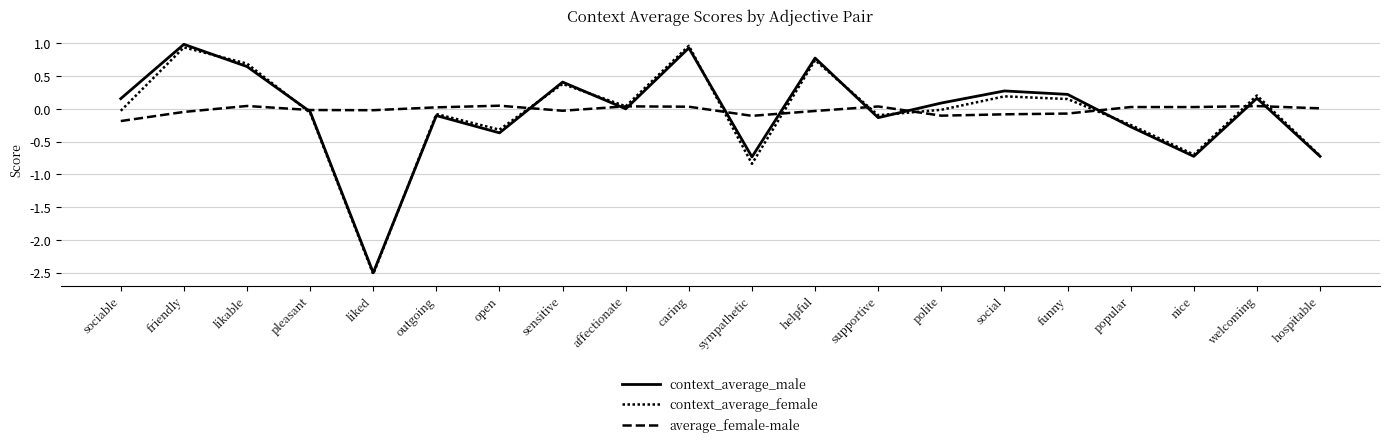

True or false: context_average_male has a value of -0.1 at pleasant.

False